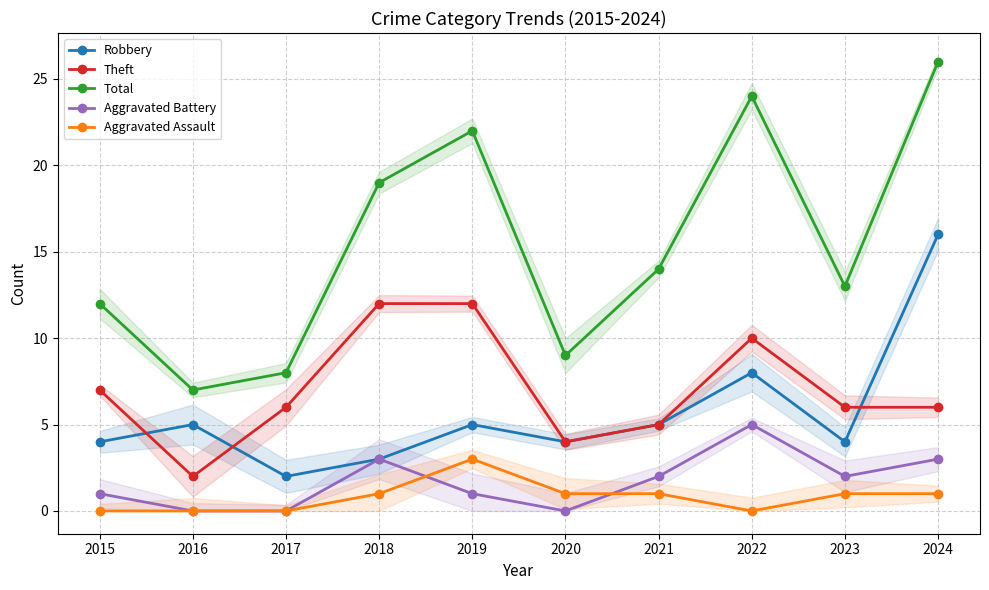

At which label does Robbery reach its peak?

2024